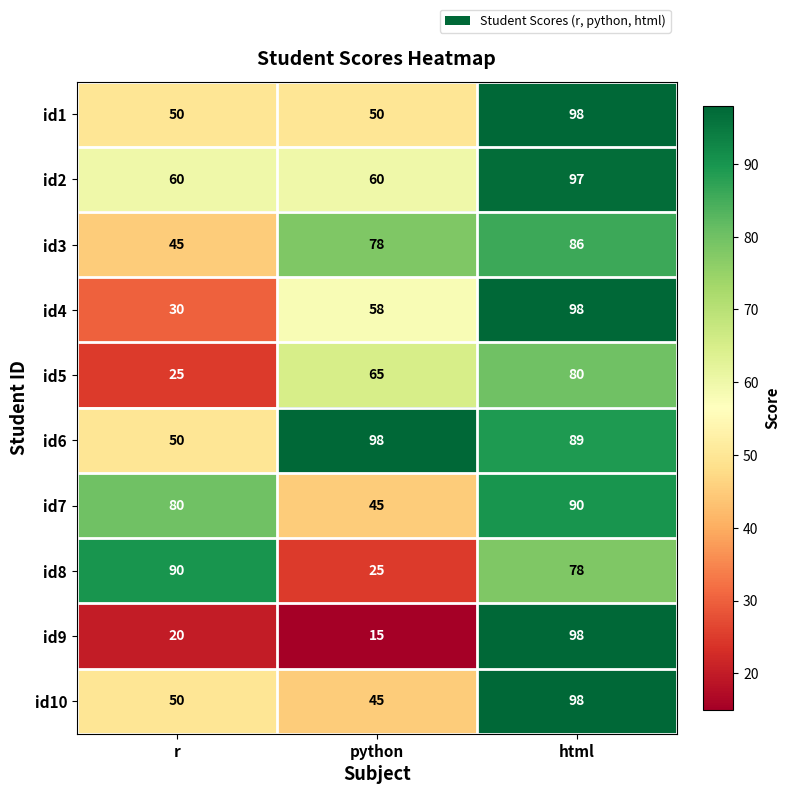

Count the number of data series in this chart.

10